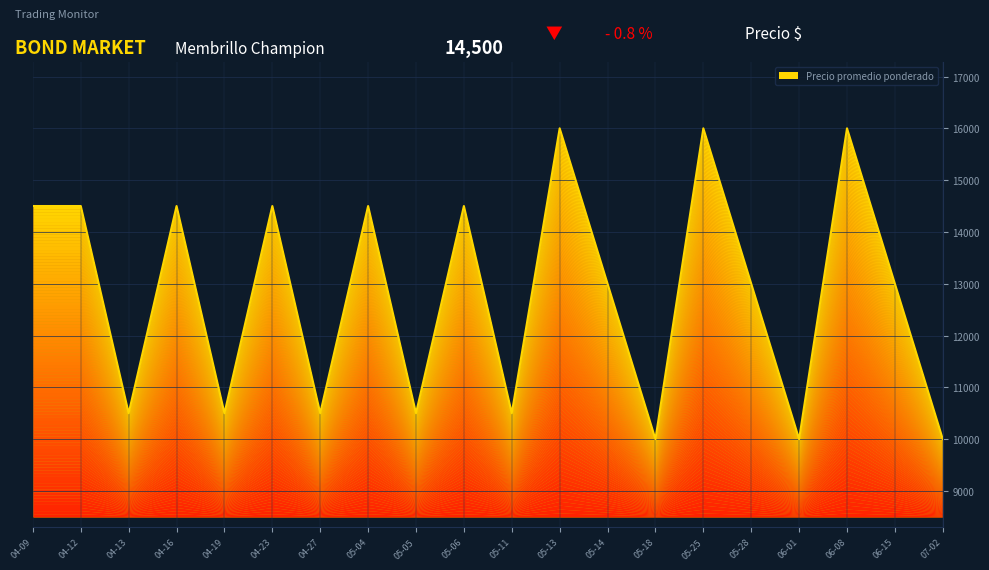

What position from the right is 04-23?

15